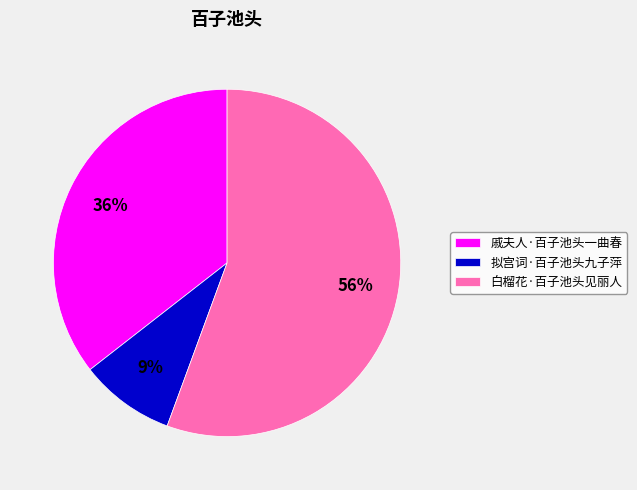

What percentage is the 拟宫词·百子池头九子萍 slice, to the nearest percent?

9%